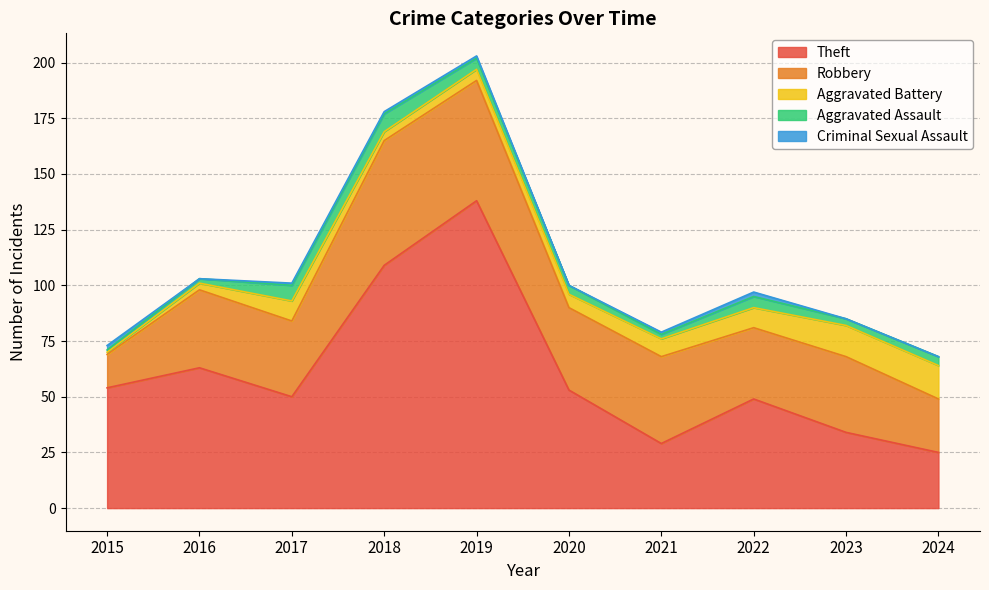

Which label corresponds to the smallest value in the chart?

2016